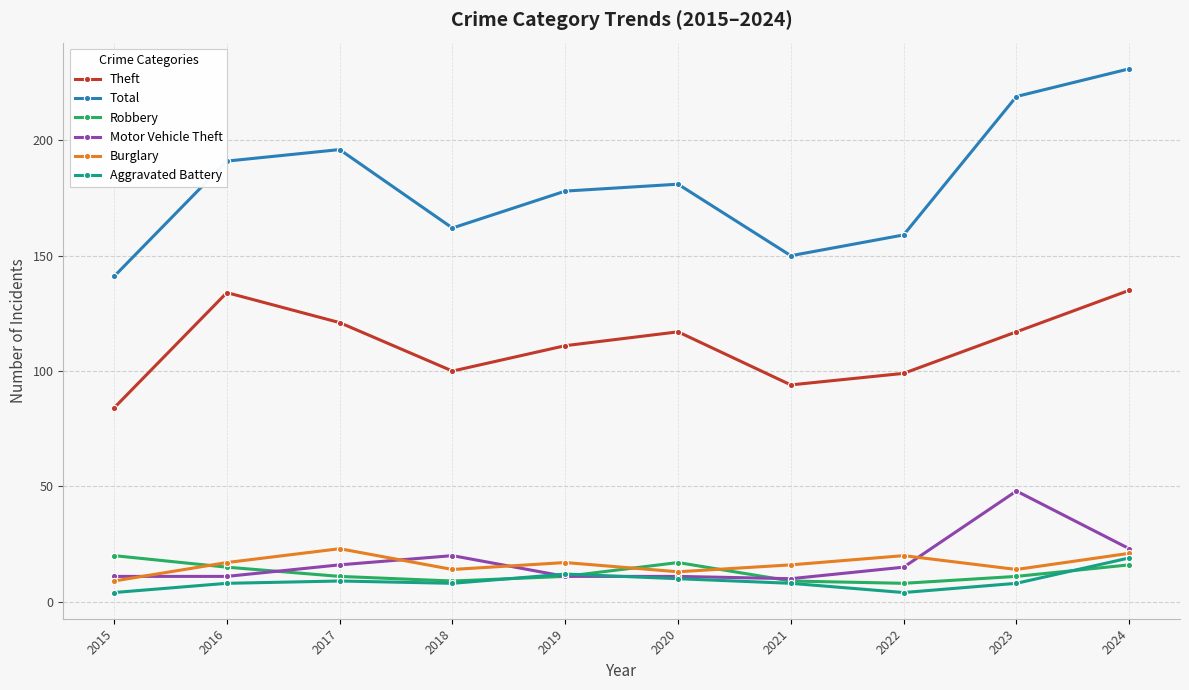

The Total series shows 159 at 2022. True or false?

True